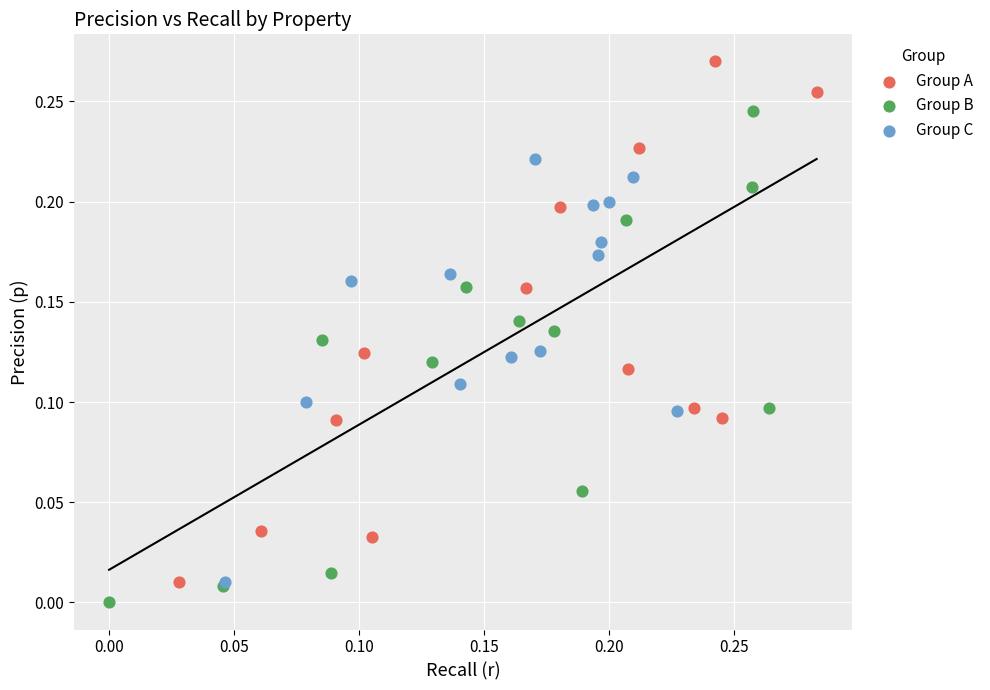

Which series contains the highest Y value?

Group A